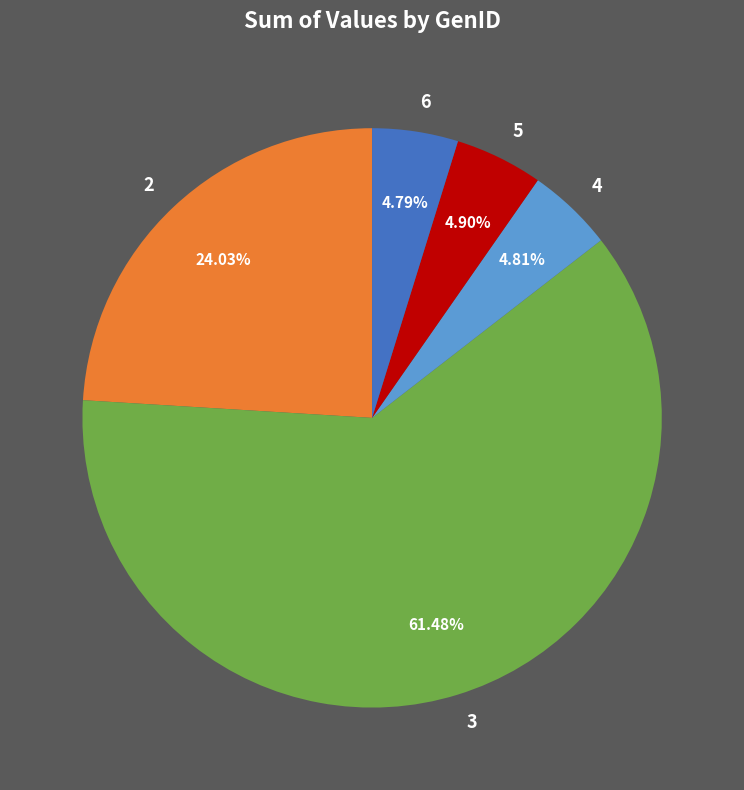

Is there any slice that represents more than half of the pie?

Yes